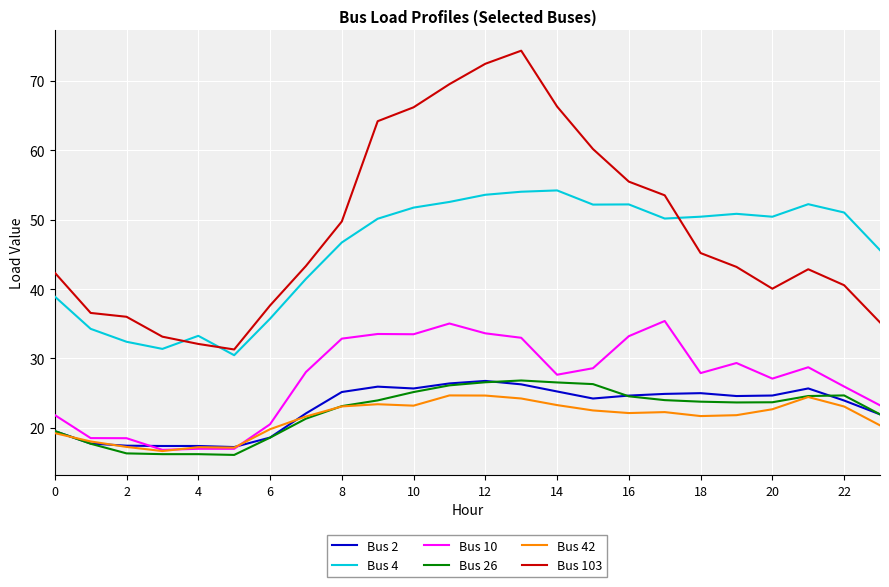

Which series has the largest range (max minus min)?

Bus 103